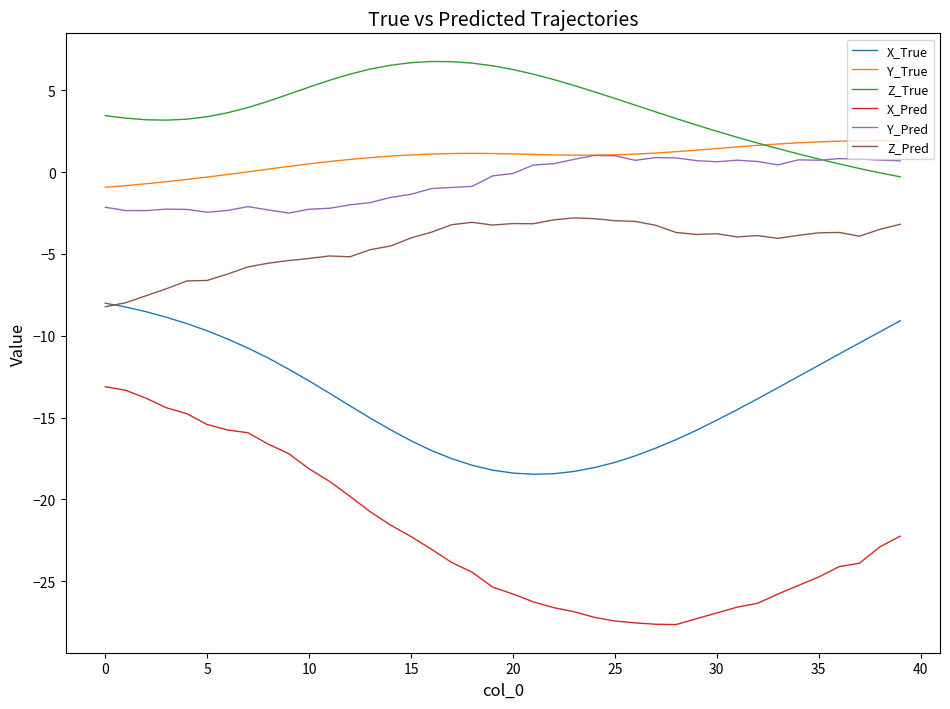

What is the maximum value shown in the chart?

6.8